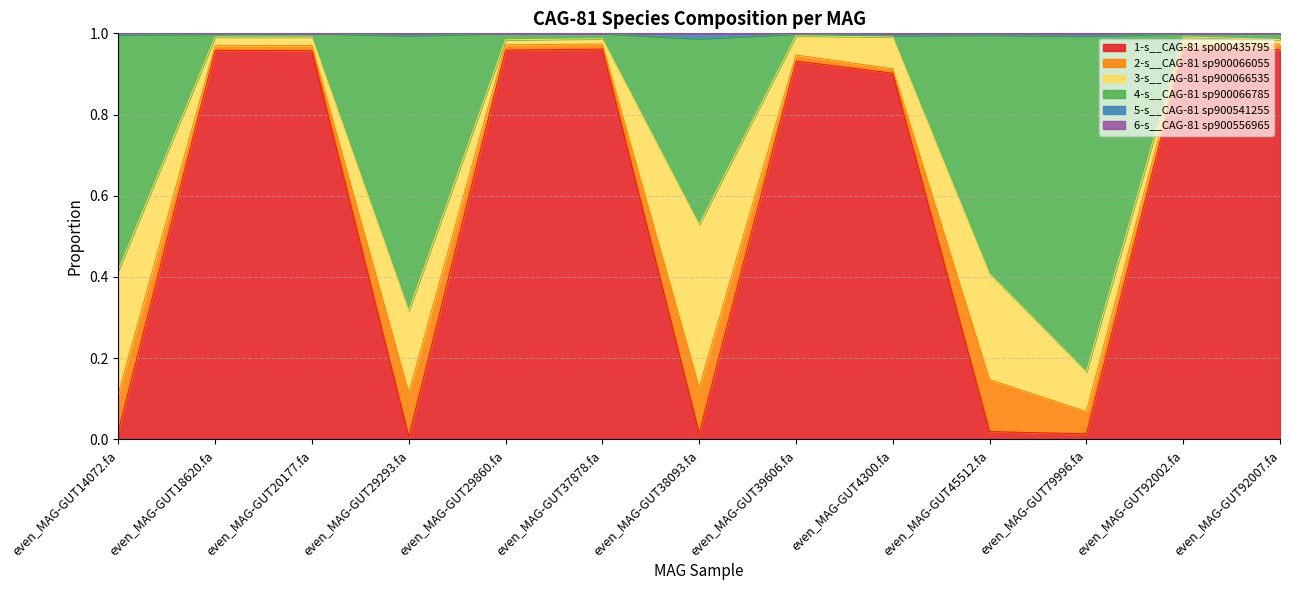

True or false: 1-s__CAG-81 sp000435795 and 5-s__CAG-81 sp900541255 intersect in this chart.

False